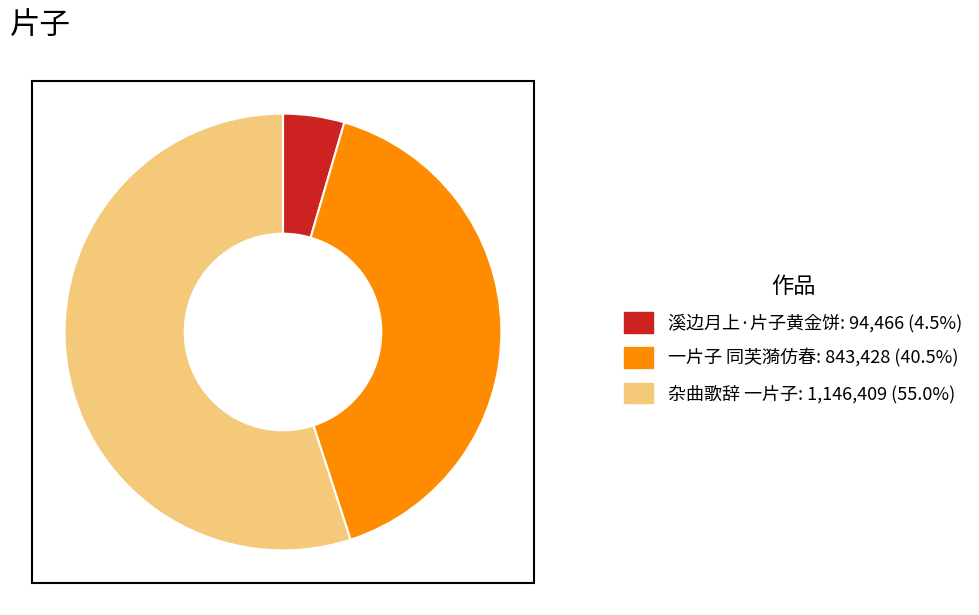

Combined, do 一片子 同芙漪仿春: 843,428 (40.5%) and 杂曲歌辞 一片子: 1,146,409 (55.0%) account for over 50%?

Yes